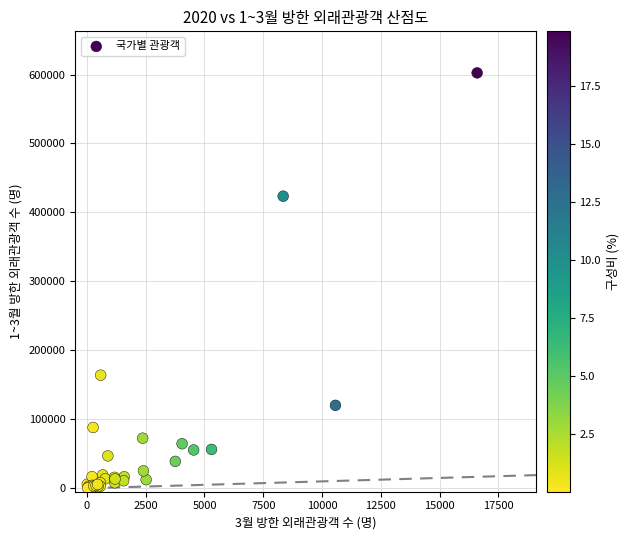

What Y value in the scatter plot is closest to 301366?

423515